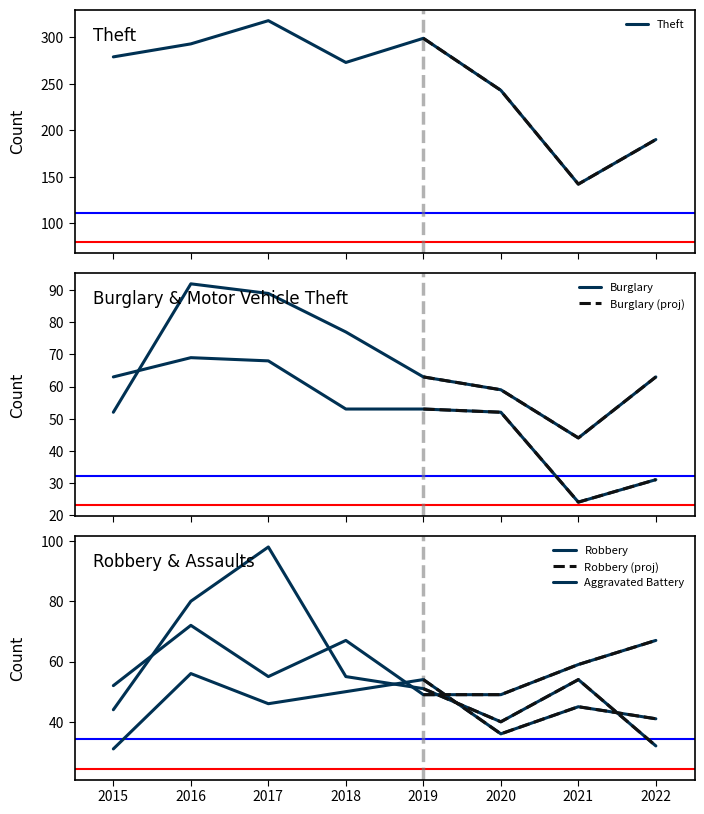

How many series are shown in this chart?

6